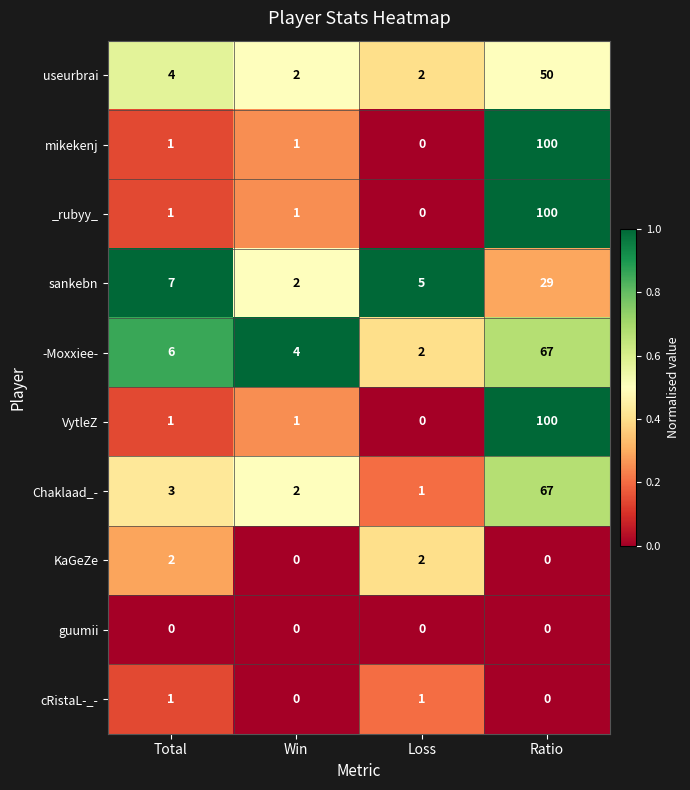

What is the difference between the maximum and minimum values in the sankebn series?

27